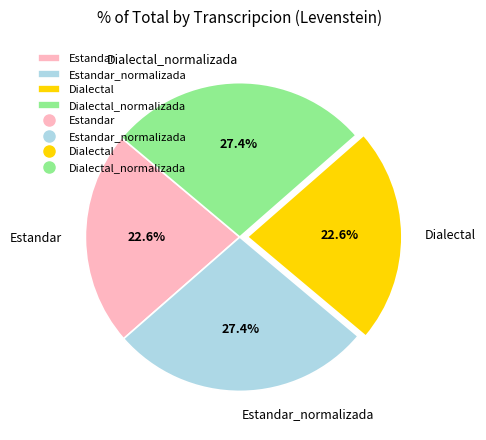

True or false: Dialectal_normalizada accounts for 27% of the total.

True